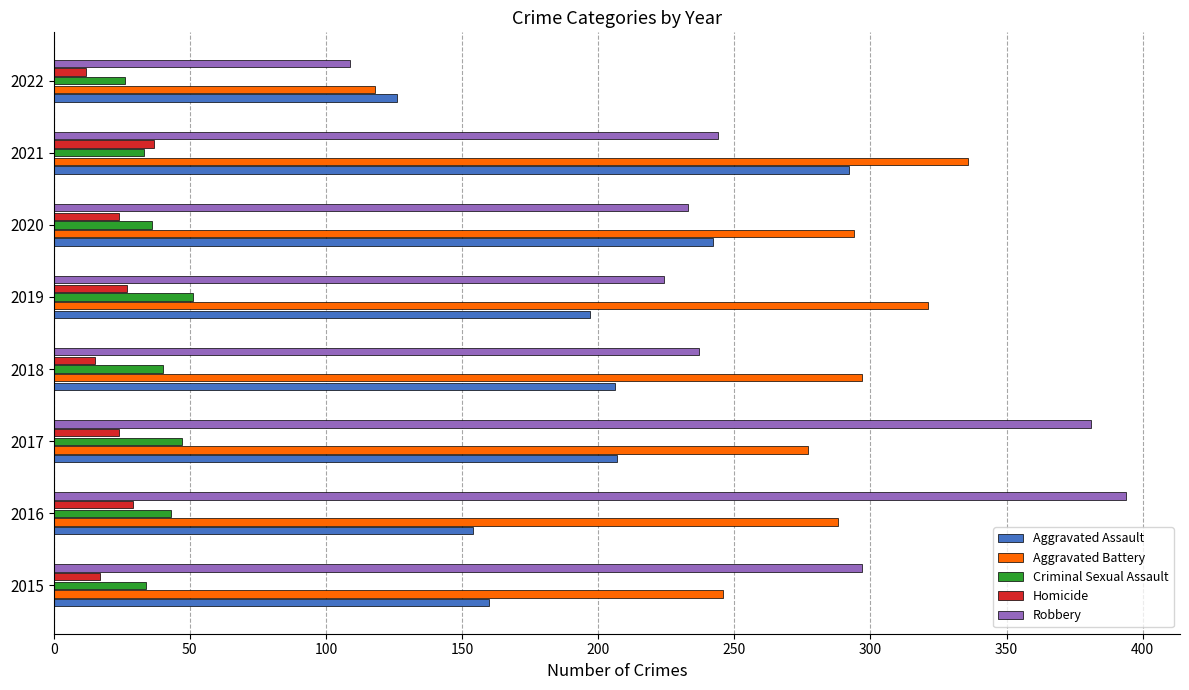

The Homicide series shows 11 at 2020. True or false?

False